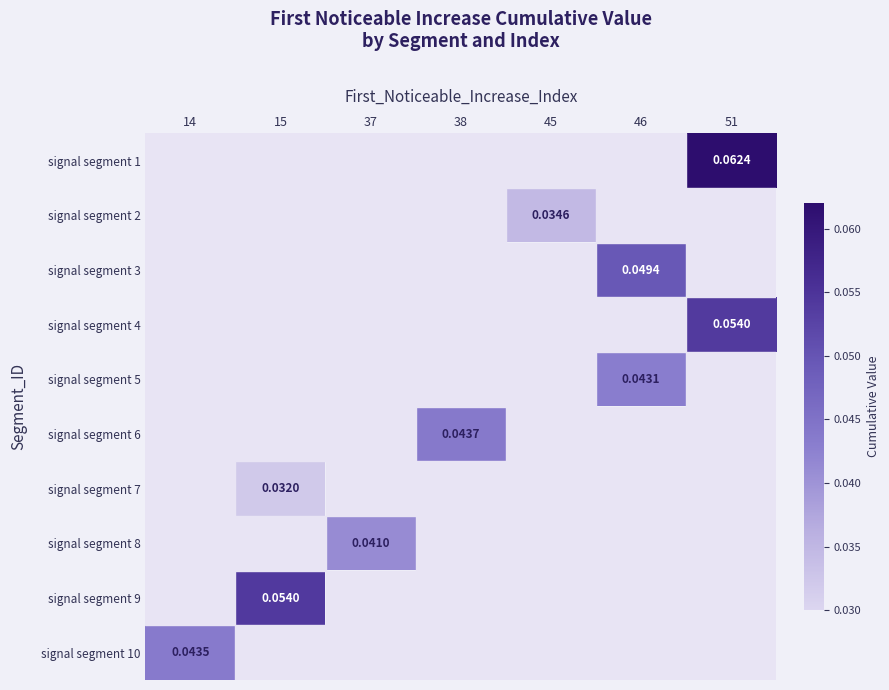

Where does the signal segment 6 series first go above 0?

38